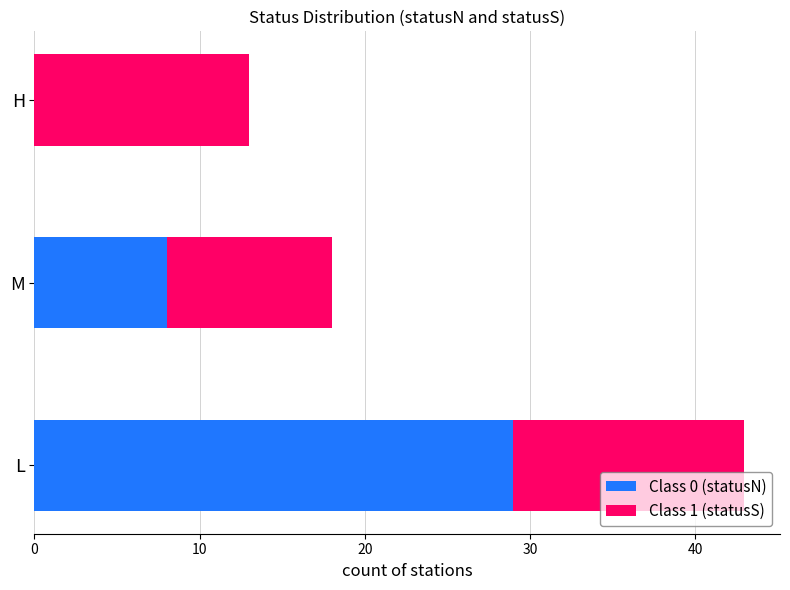

True or false: Class 0 (statusN) has a value of 29 at L.

True